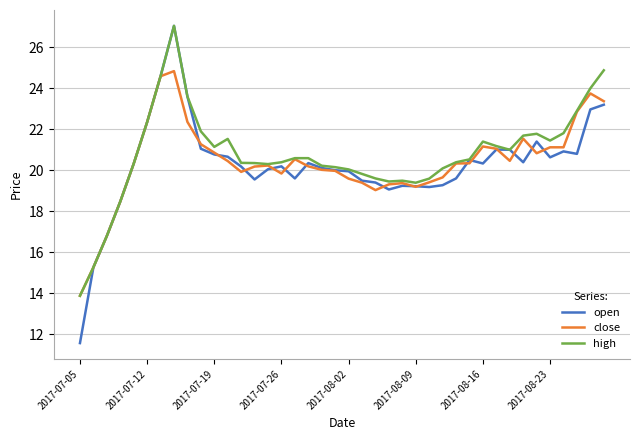

What is the greatest value displayed?

27.1